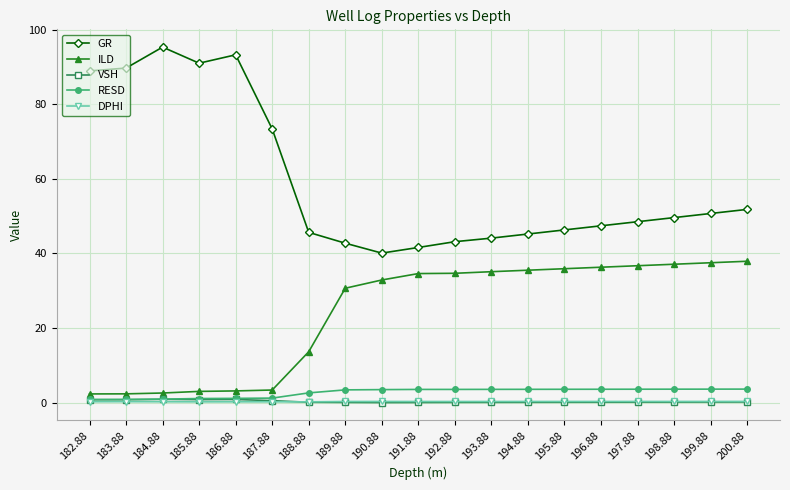

True or false: DPHI and GR cross at least once.

False